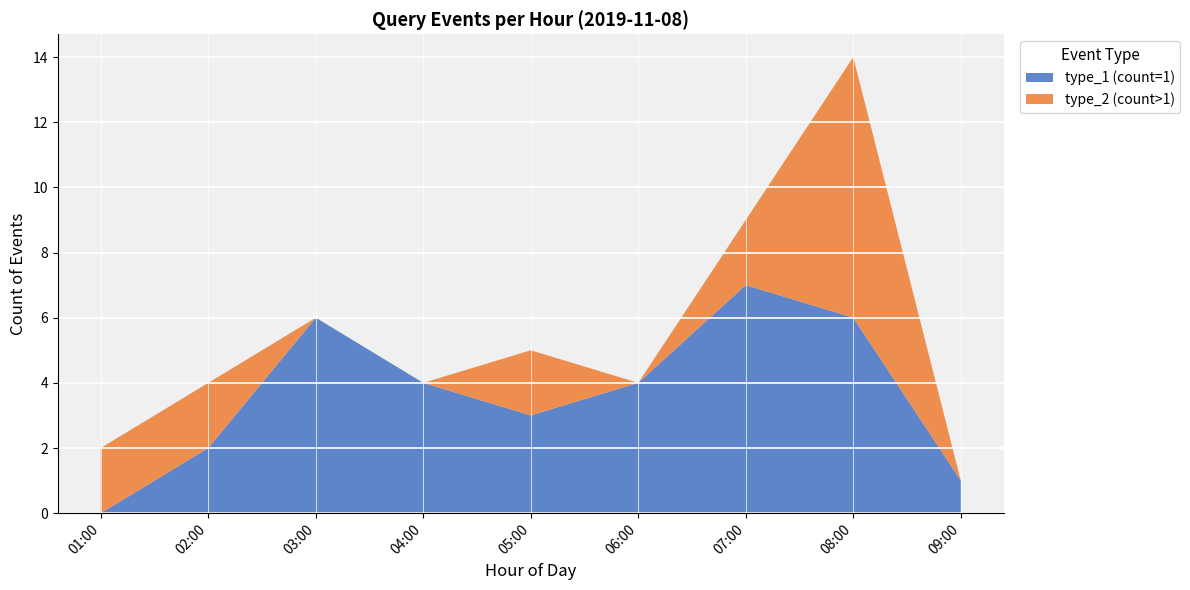

Reading left to right, list the values for the type_1 (count=1) series.

0	2	6	4	3	4	7	6	1